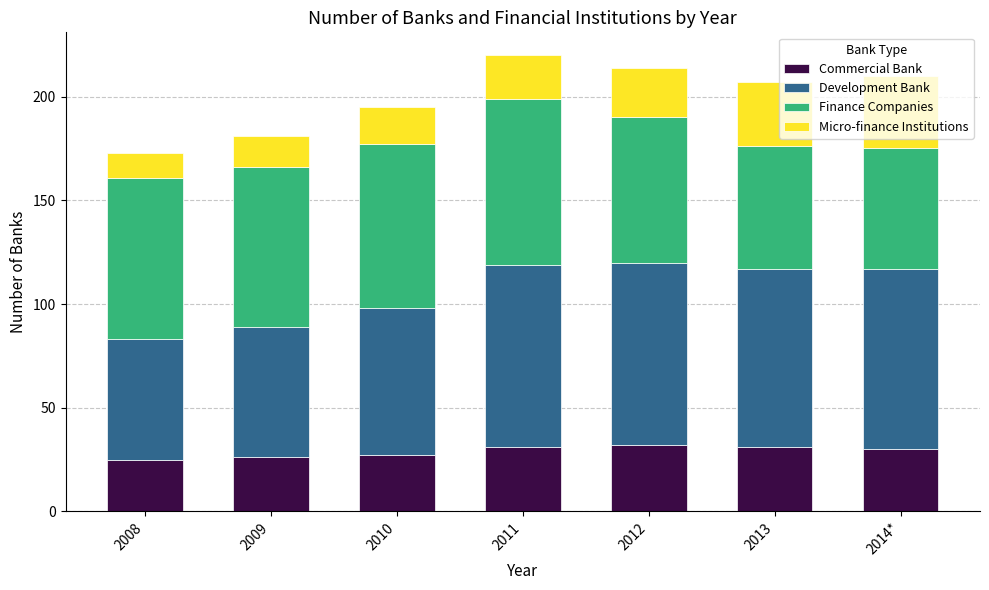

What is the highest value of the Commercial Bank series?

32